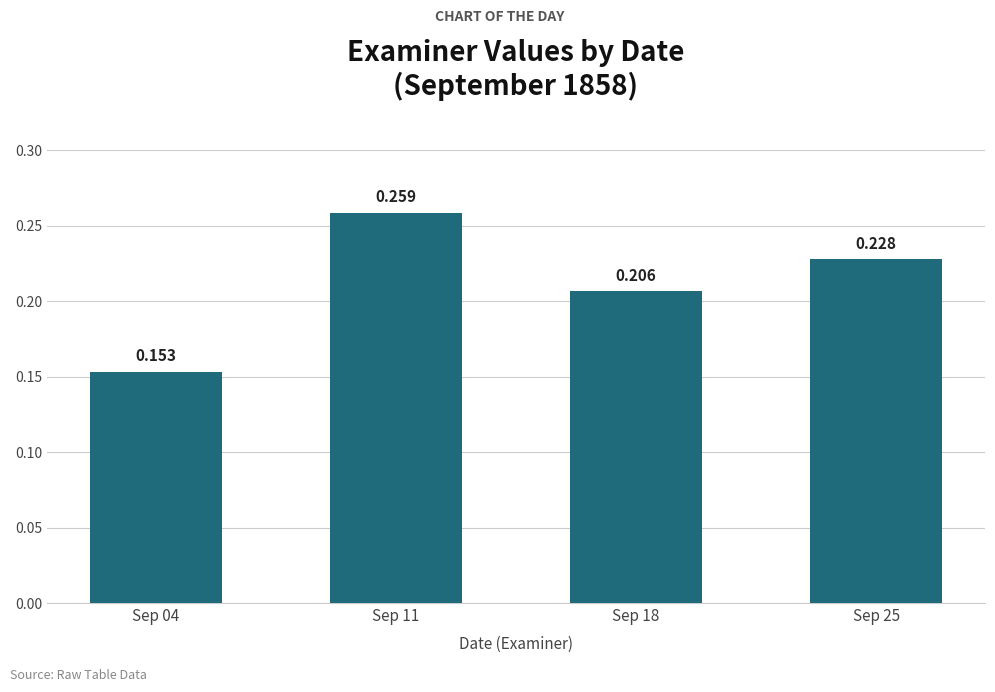

Which label corresponds to the largest value in the chart?

Sep 11